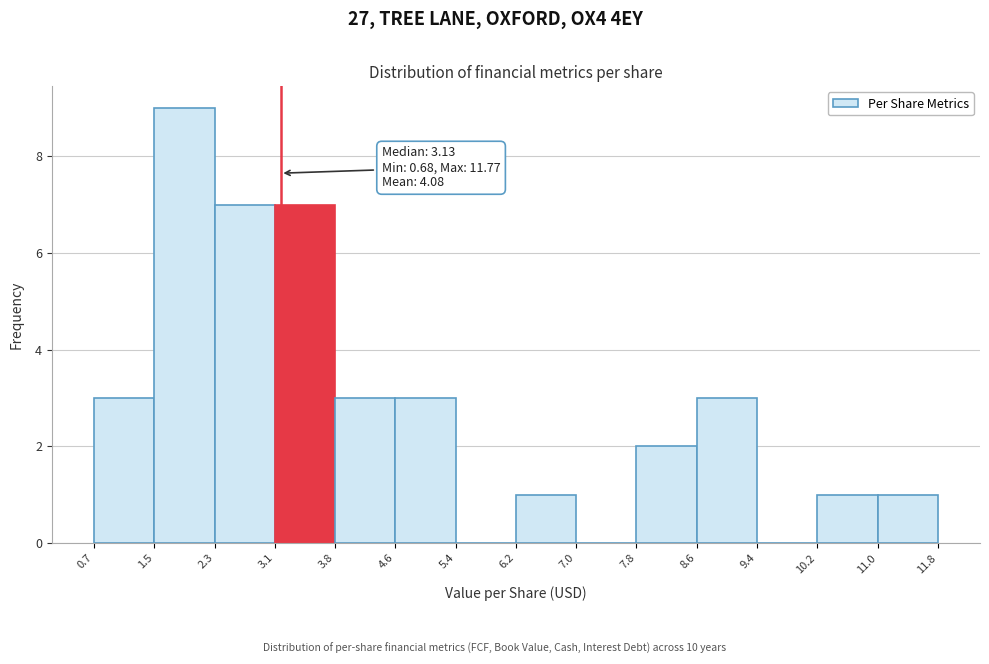

Over which range of the x-axis is the bar tallest?

1.5 to 2.3